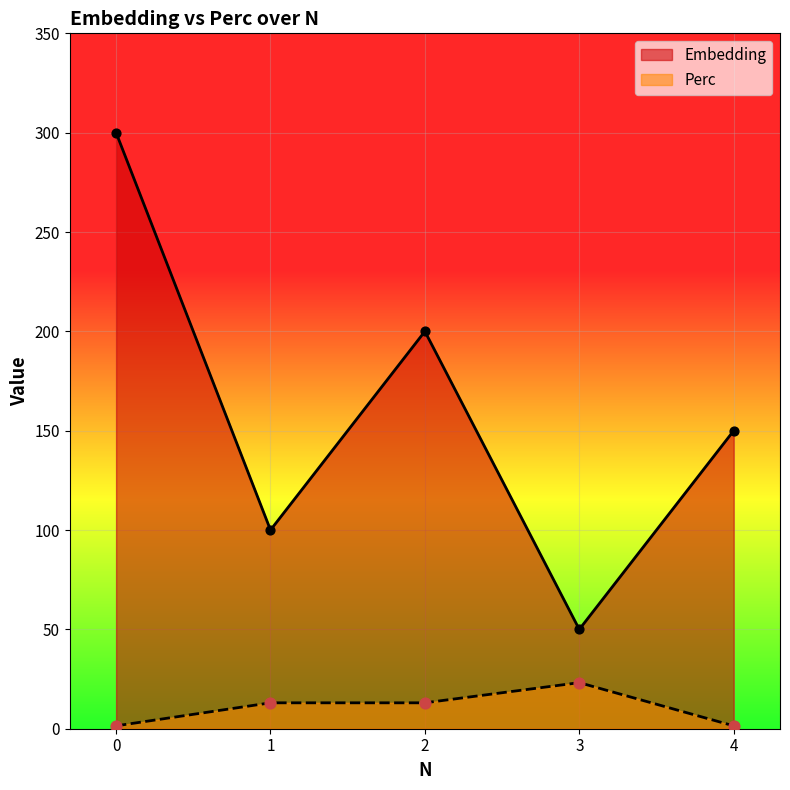

Which series reaches the maximum Y coordinate?

Embedding